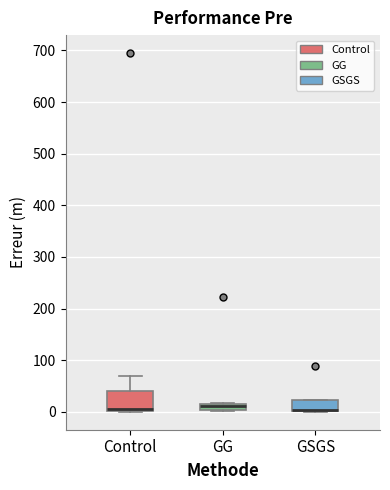

Where is the upper edge of the box for GSGS on the y-axis? The values are not printed on the chart, so give them approximately, as read against the axis.

20